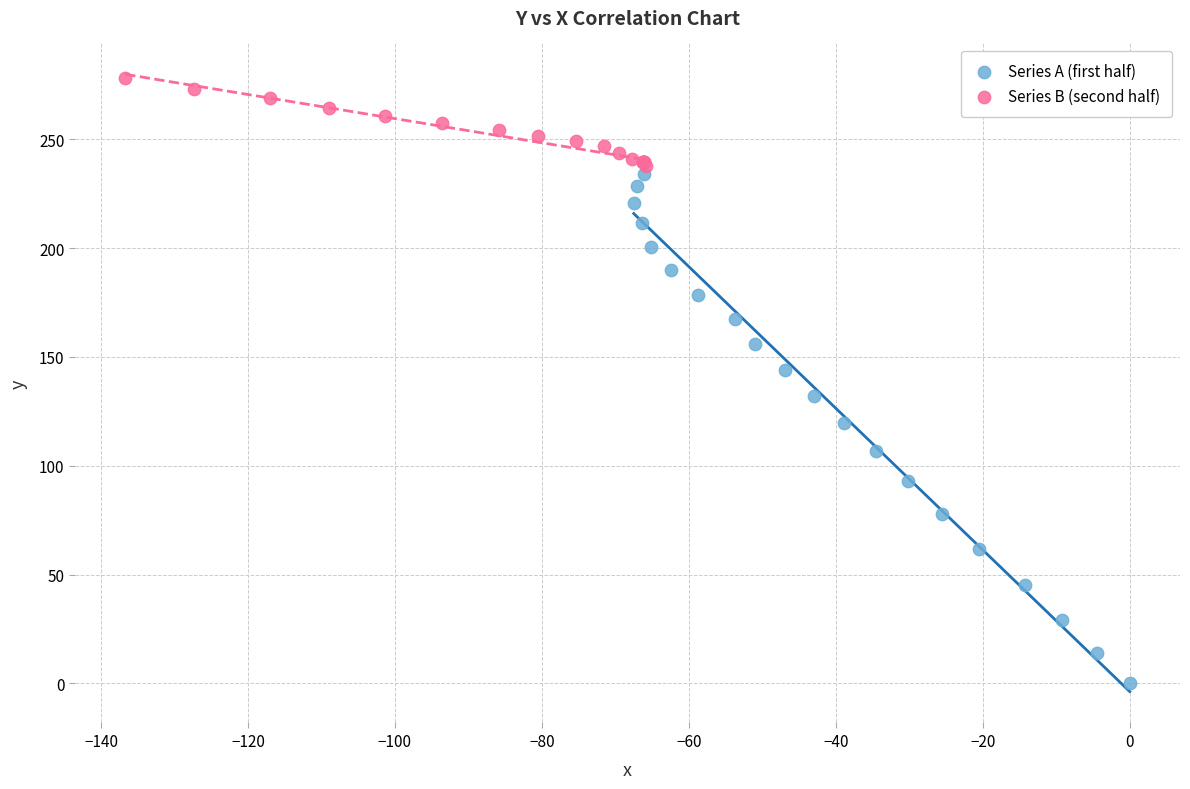

Which series has the widest spread of Y values?

Series A (first half)